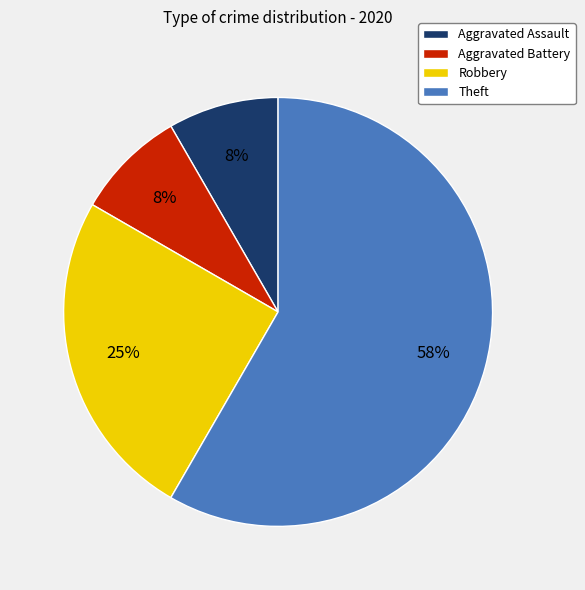

Do Theft and Aggravated Assault together represent more than half of the pie?

Yes